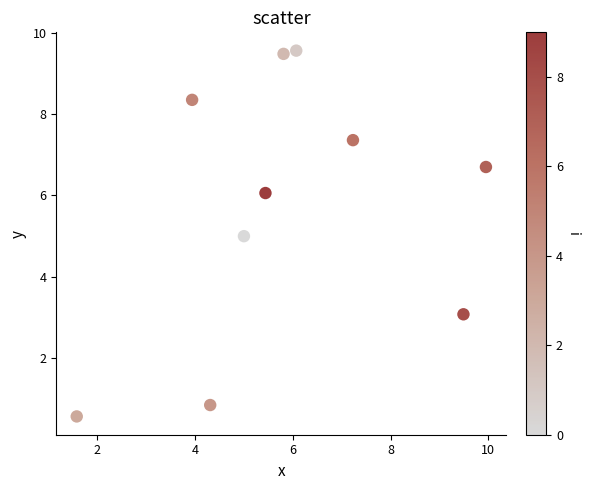

What is the average Y value?

5.7